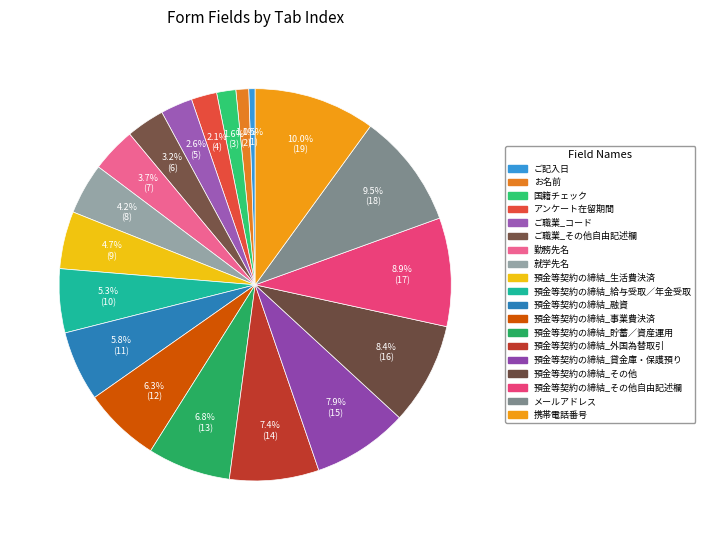

To the nearest percent, what is the combined percentage of 勤務先名 and 預金等契約の締結_生活費決済?

8%